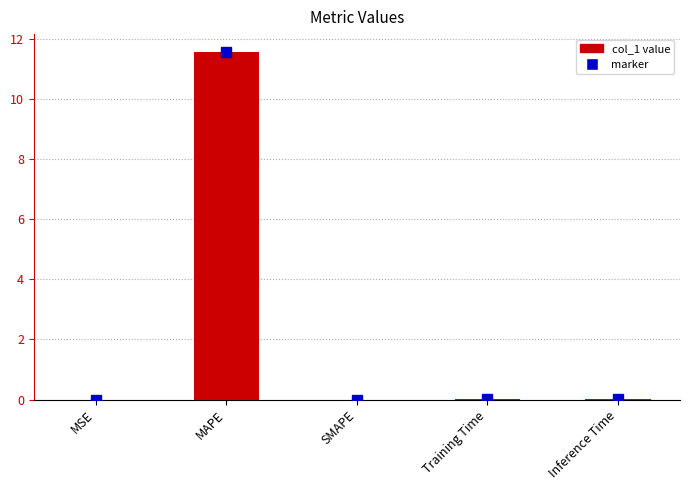

At which category does the chart reach its peak across all series?

MAPE